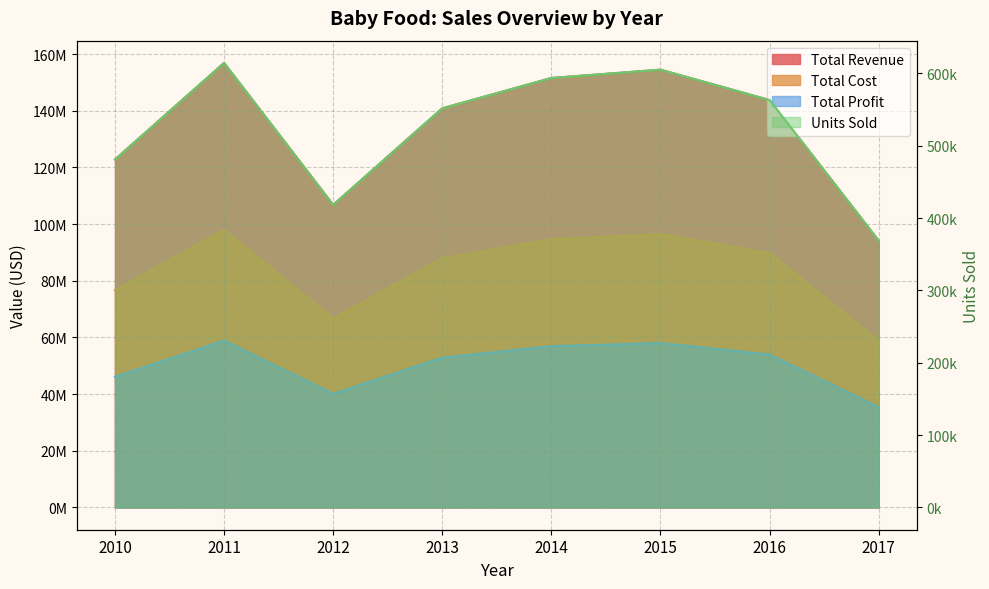

How many lines are shown in the chart?

4